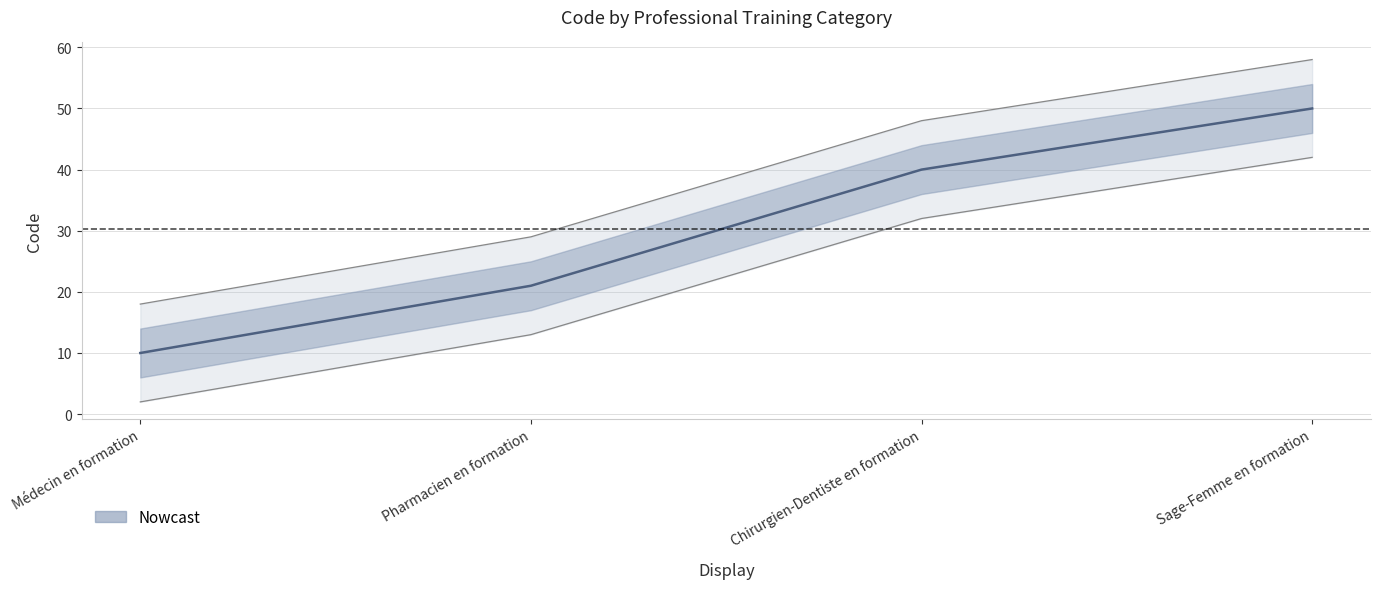

At which label is the value closest to 30?

Pharmacien en formation